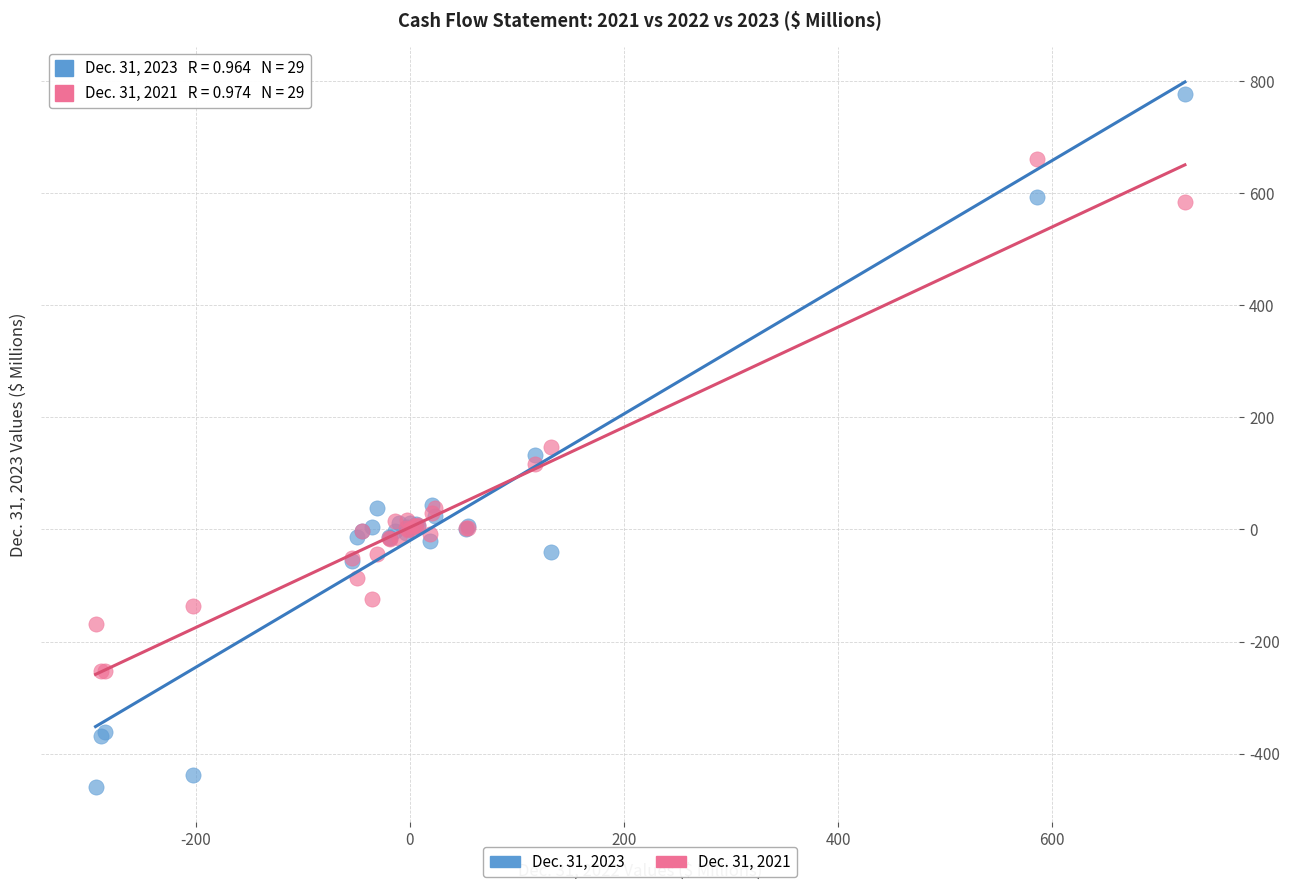

Which series has the largest Y range (max minus min)?

Dec. 31, 2023